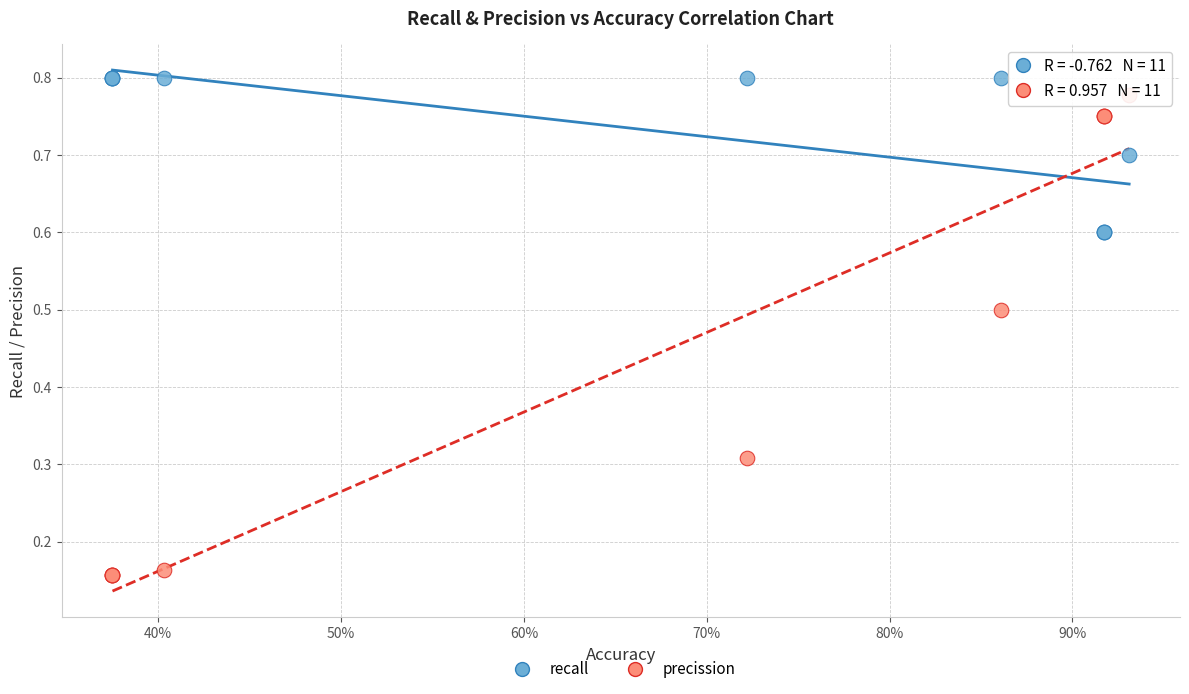

Which series has the widest spread of Y values?

precission